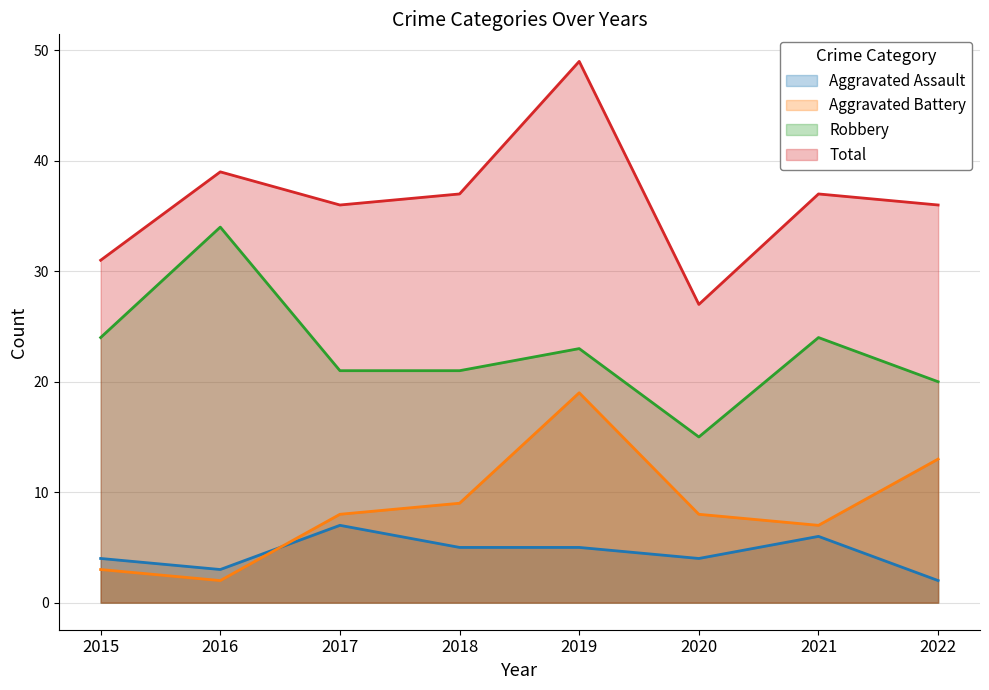

The Aggravated Assault series shows 7 at 2020. True or false?

False